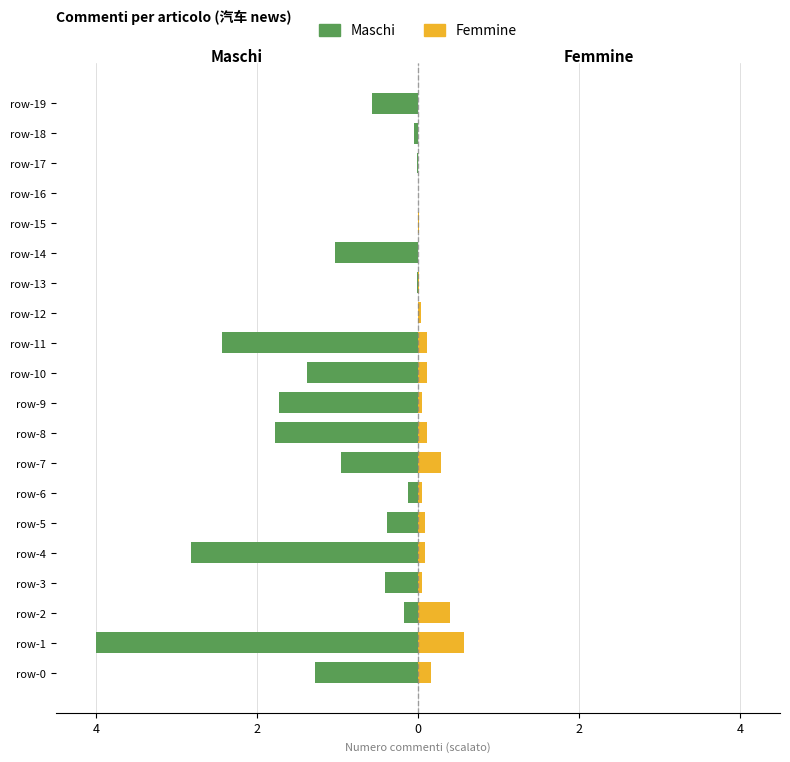

What are all the series names shown in the legend?

Maschi, Femmine